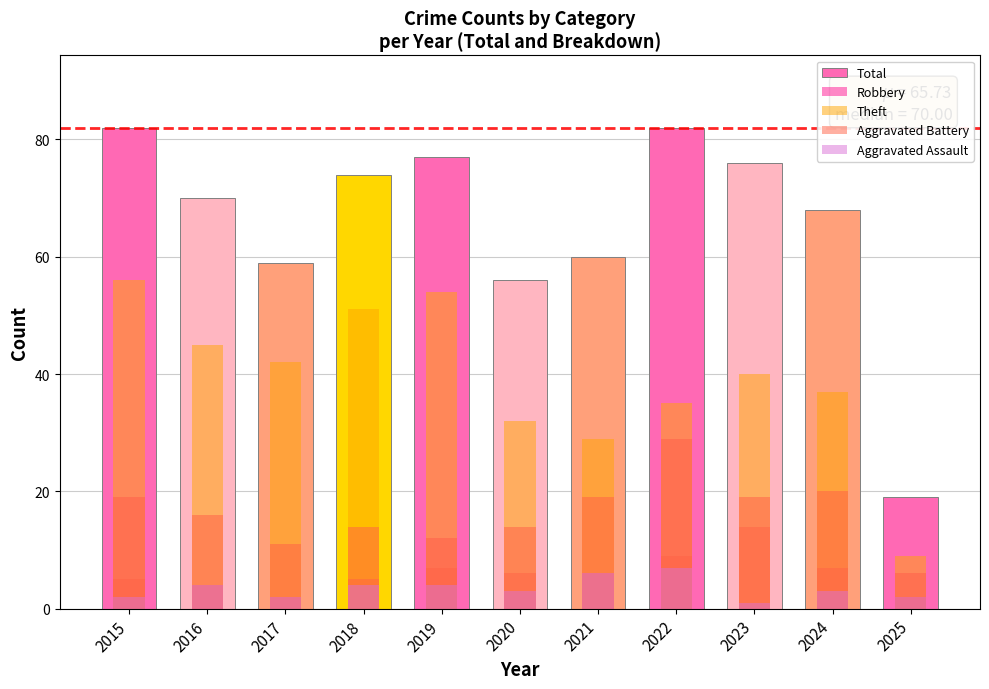

Rank the series at 2018 from lowest to highest value.

Aggravated Assault, Aggravated Battery, Robbery, Theft, Total